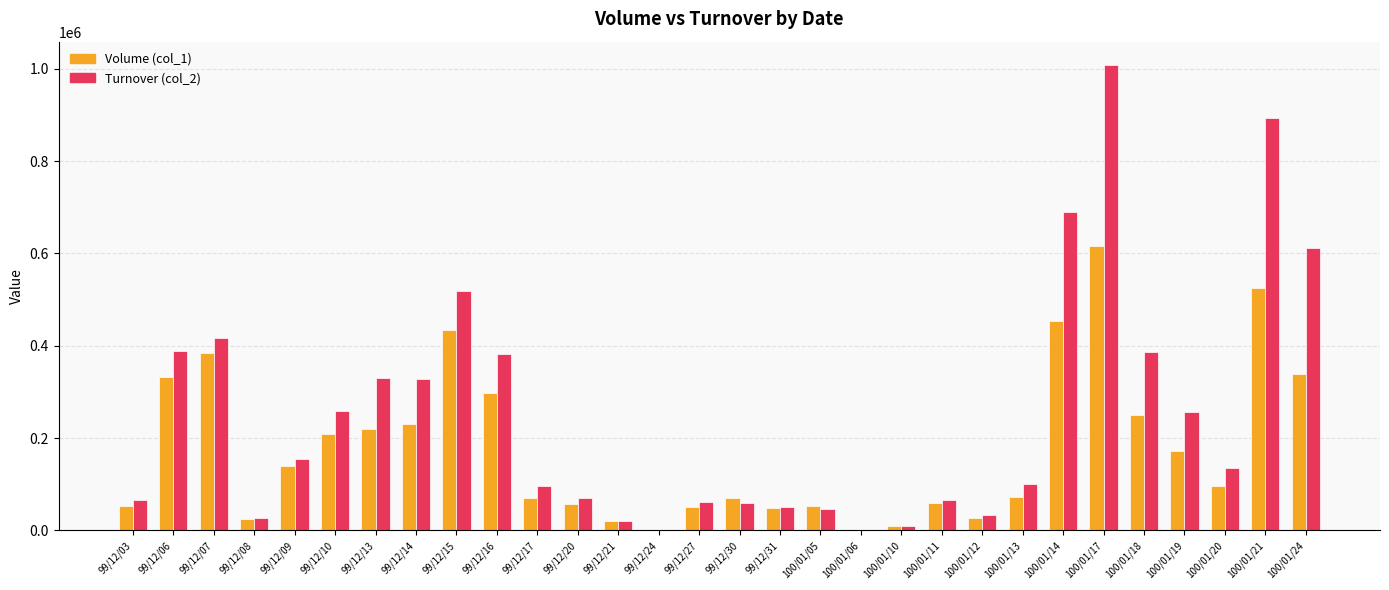

Which series has the largest total across all categories?

Turnover (col_2)